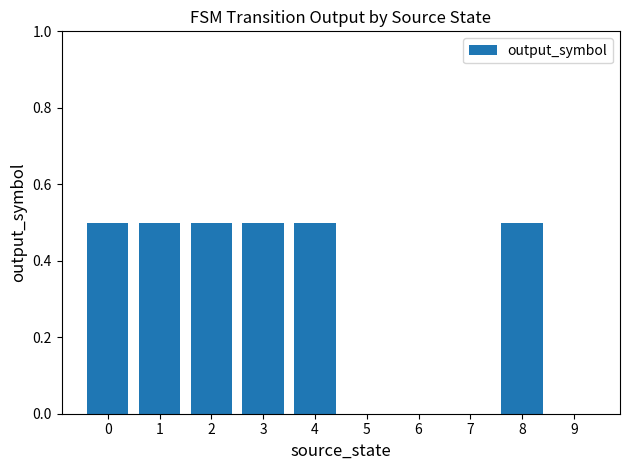

What is the change in value from 2 to 7?

-0.5